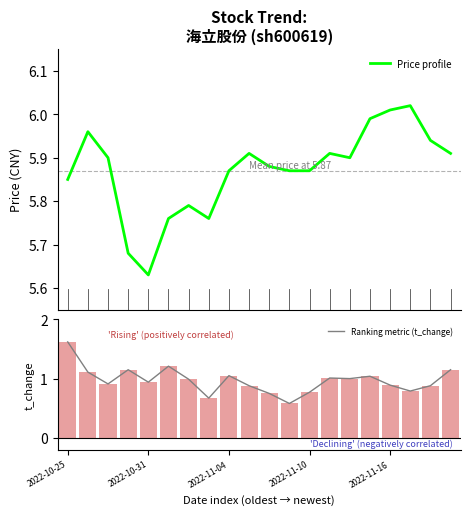

At how many categories does at least one series exceed 4?

20